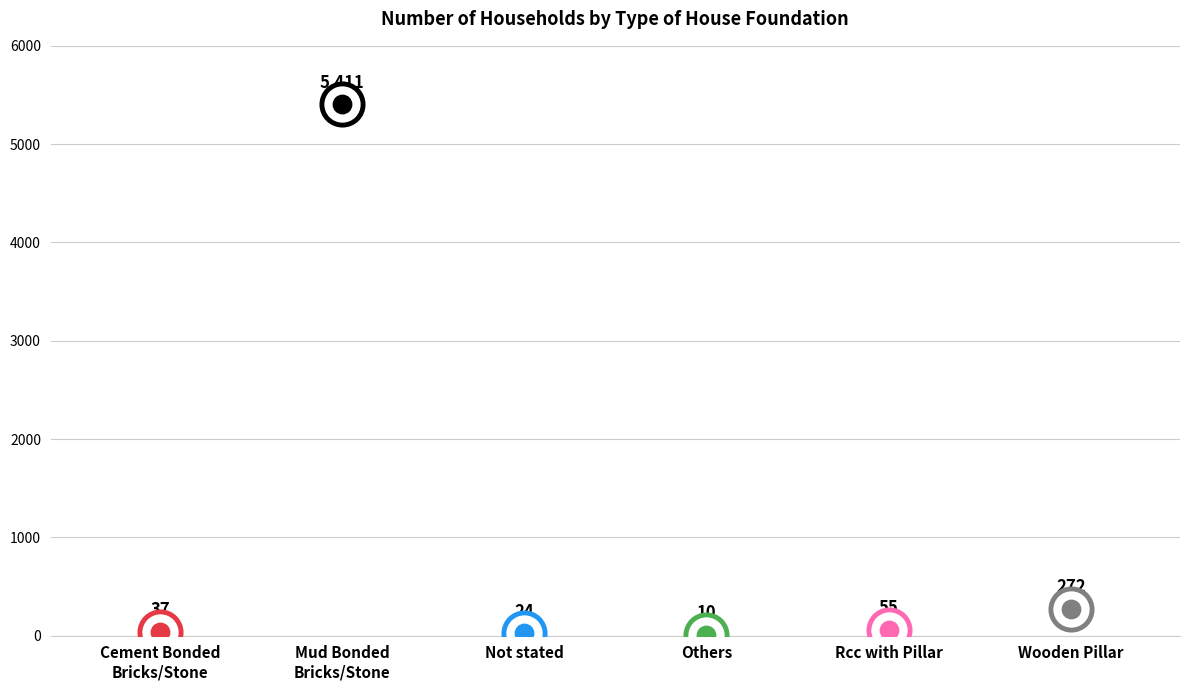

What is the ratio of the value at Wooden Pillar to the value at Mud Bonded
Bricks/Stone?

0.1